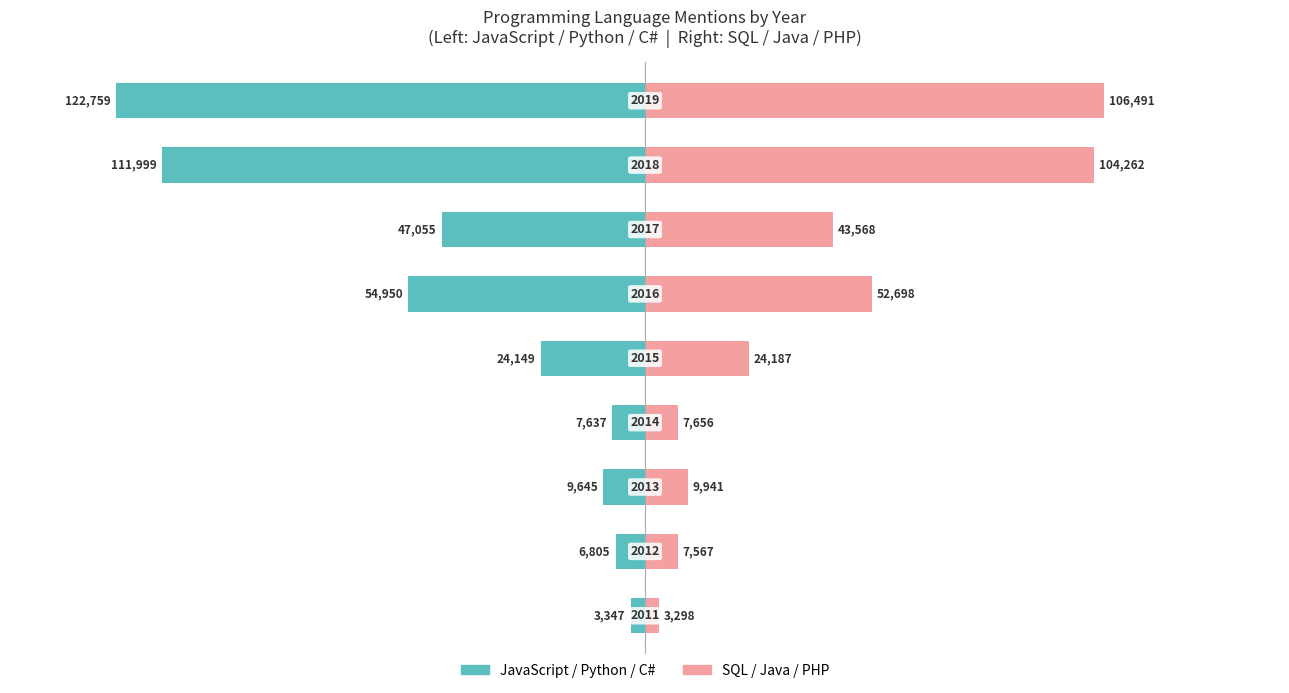

How many categories are shown in the chart?

9